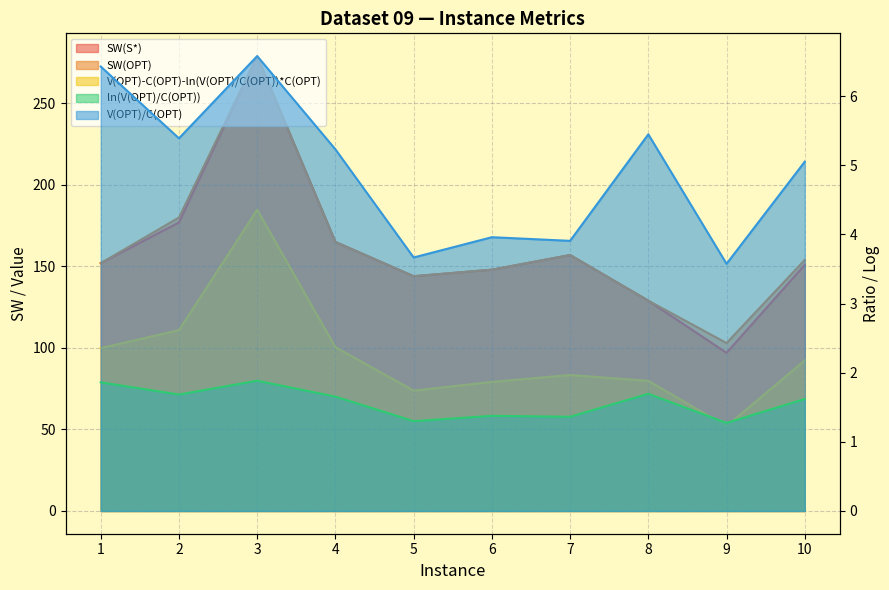

What is the average value of the SW(S*) series?

159.9